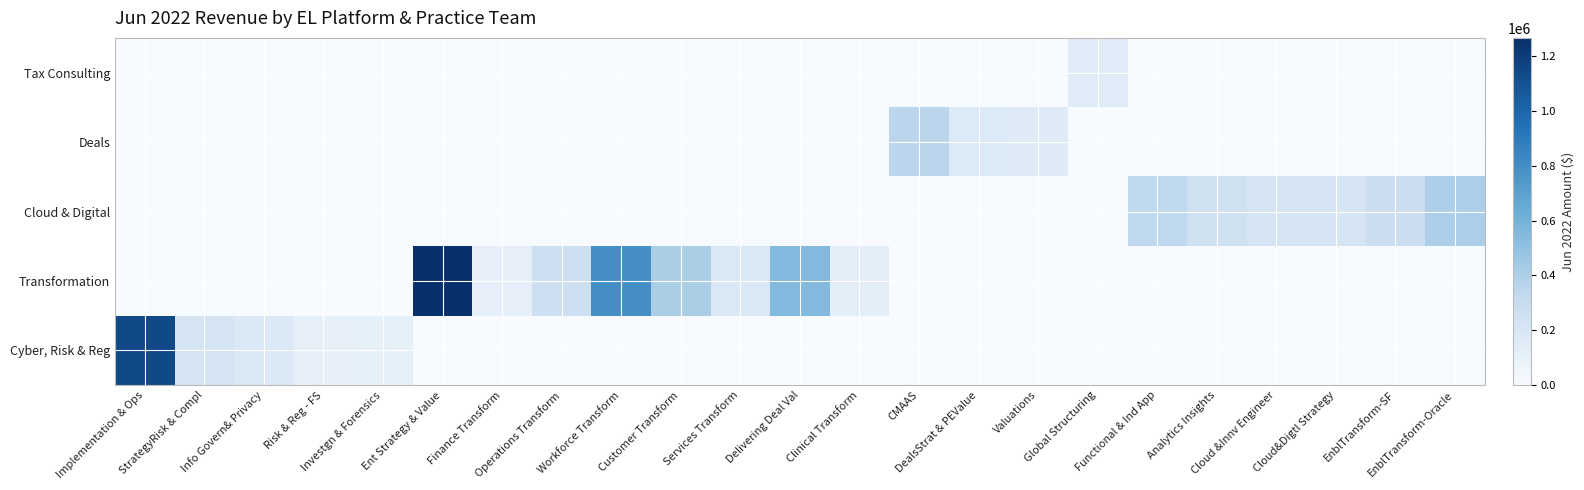

Reading left to right, what are all the values shown in this chart?

Cyber, Risk & Reg: Implementation & Ops=1139067.7	StrategyRisk & Compl=222000.0	Info Govern& Privacy=182000.0	Risk & Reg - FS=101351.4	Investgn & Forensics=106666.7	Ent Strategy & Value=0.0	Finance Transform=0.0	Operations Transform=0.0	Workforce Transform=0.0	Customer Transform=0.0	Services Transform=0.0	Delivering Deal Val=0.0	Clinical Transform=0.0	CMAAS=0.0	DealsStrat & PEValue=0.0	Valuations=0.0	Global Structuring=0.0	Functional & Ind App=0.0	Analytics Insights=0.0	Cloud &Innv Engineer=0.0	Cloud&Digtl Strategy=0.0	EnblTransform-SF=0.0	EnblTransform-Oracle=0.0
Transformation: Implementation & Ops=0.0	StrategyRisk & Compl=0.0	Info Govern& Privacy=0.0	Risk & Reg - FS=0.0	Investgn & Forensics=0.0	Ent Strategy & Value=1266167.5	Finance Transform=112936.1	Operations Transform=268108.1	Workforce Transform=793834.9	Customer Transform=406779.7	Services Transform=183333.3	Delivering Deal Val=550565.8	Clinical Transform=122807.0	CMAAS=0.0	DealsStrat & PEValue=0.0	Valuations=0.0	Global Structuring=0.0	Functional & Ind App=0.0	Analytics Insights=0.0	Cloud &Innv Engineer=0.0	Cloud&Digtl Strategy=0.0	EnblTransform-SF=0.0	EnblTransform-Oracle=0.0
Cloud & Digital: Implementation & Ops=0.0	StrategyRisk & Compl=0.0	Info Govern& Privacy=0.0	Risk & Reg - FS=0.0	Investgn & Forensics=0.0	Ent Strategy & Value=0.0	Finance Transform=0.0	Operations Transform=0.0	Workforce Transform=0.0	Customer Transform=0.0	Services Transform=0.0	Delivering Deal Val=0.0	Clinical Transform=0.0	CMAAS=0.0	DealsStrat & PEValue=0.0	Valuations=0.0	Global Structuring=0.0	Functional & Ind App=340966.5	Analytics Insights=258205.1	Cloud &Innv Engineer=217777.8	Cloud&Digtl Strategy=211111.1	EnblTransform-SF=280899.1	EnblTransform-Oracle=401711.5
Deals: Implementation & Ops=0.0	StrategyRisk & Compl=0.0	Info Govern& Privacy=0.0	Risk & Reg - FS=0.0	Investgn & Forensics=0.0	Ent Strategy & Value=0.0	Finance Transform=0.0	Operations Transform=0.0	Workforce Transform=0.0	Customer Transform=0.0	Services Transform=0.0	Delivering Deal Val=0.0	Clinical Transform=0.0	CMAAS=352649.6	DealsStrat & PEValue=177272.7	Valuations=162711.9	Global Structuring=0.0	Functional & Ind App=0.0	Analytics Insights=0.0	Cloud &Innv Engineer=0.0	Cloud&Digtl Strategy=0.0	EnblTransform-SF=0.0	EnblTransform-Oracle=0.0
Tax Consulting: Implementation & Ops=0.0	StrategyRisk & Compl=0.0	Info Govern& Privacy=0.0	Risk & Reg - FS=0.0	Investgn & Forensics=0.0	Ent Strategy & Value=0.0	Finance Transform=0.0	Operations Transform=0.0	Workforce Transform=0.0	Customer Transform=0.0	Services Transform=0.0	Delivering Deal Val=0.0	Clinical Transform=0.0	CMAAS=0.0	DealsStrat & PEValue=0.0	Valuations=0.0	Global Structuring=150000.0	Functional & Ind App=0.0	Analytics Insights=0.0	Cloud &Innv Engineer=0.0	Cloud&Digtl Strategy=0.0	EnblTransform-SF=0.0	EnblTransform-Oracle=0.0